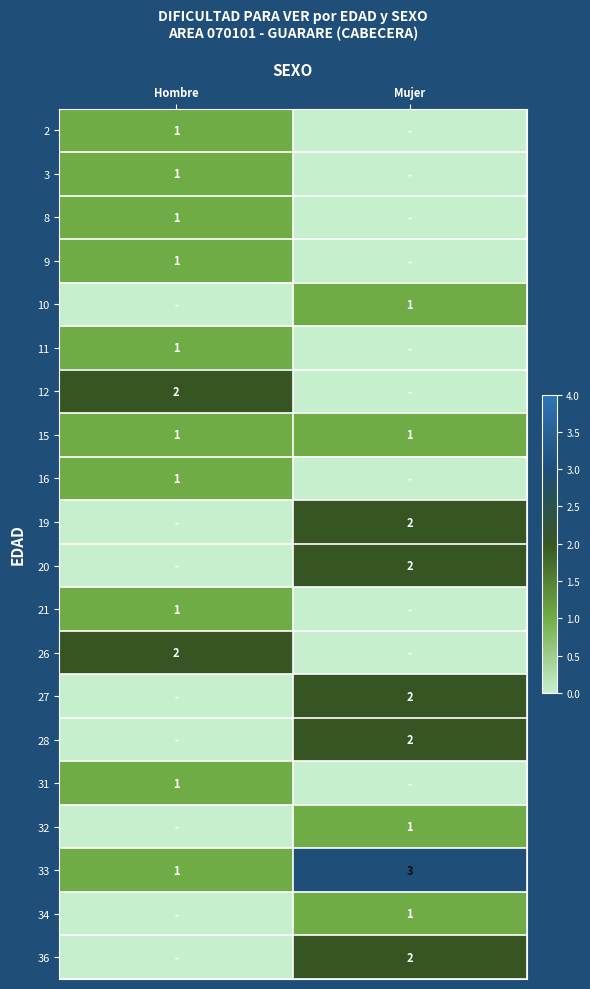

True or false: 32 has a value of 2 at Mujer.

False